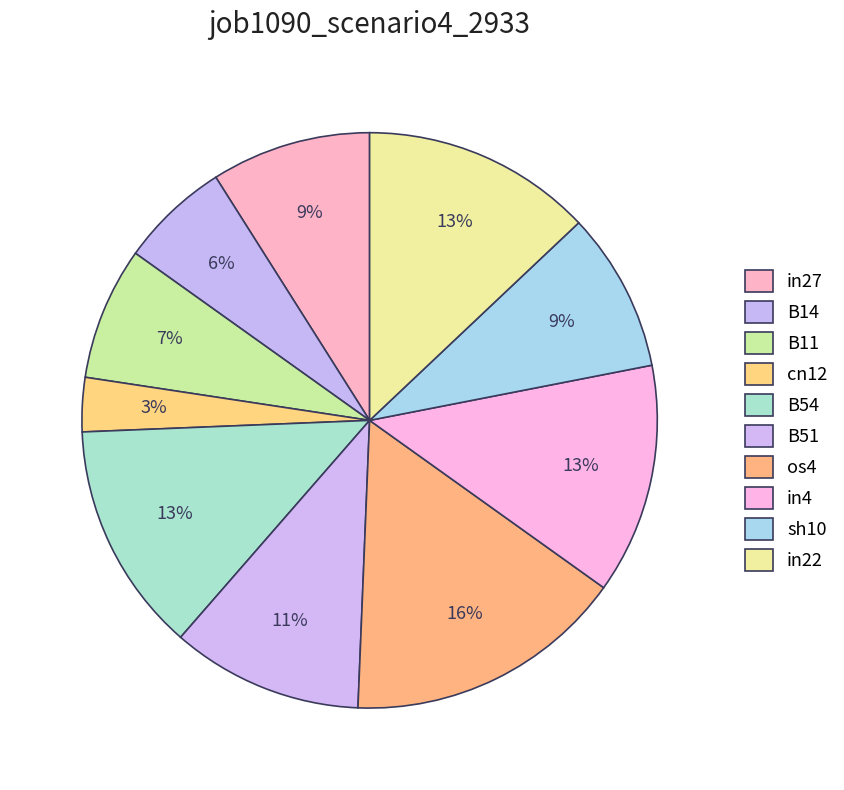

What is the smallest slice in the pie chart?

cn12